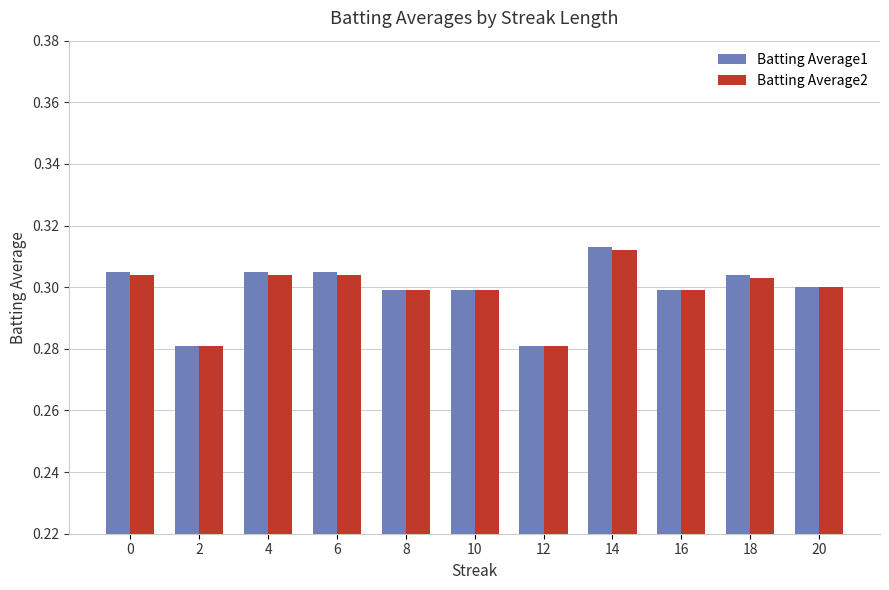

What is the sum of all Batting Average2 values?

3.3